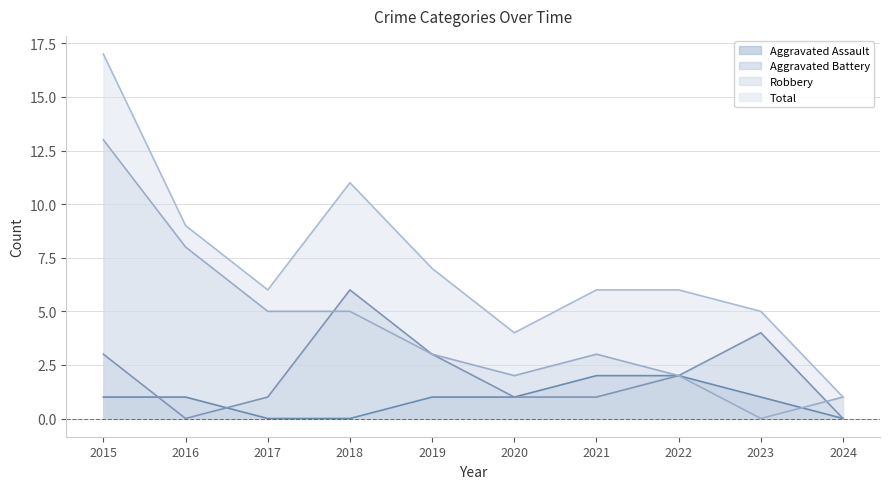

What is the average value of the Total series?

7